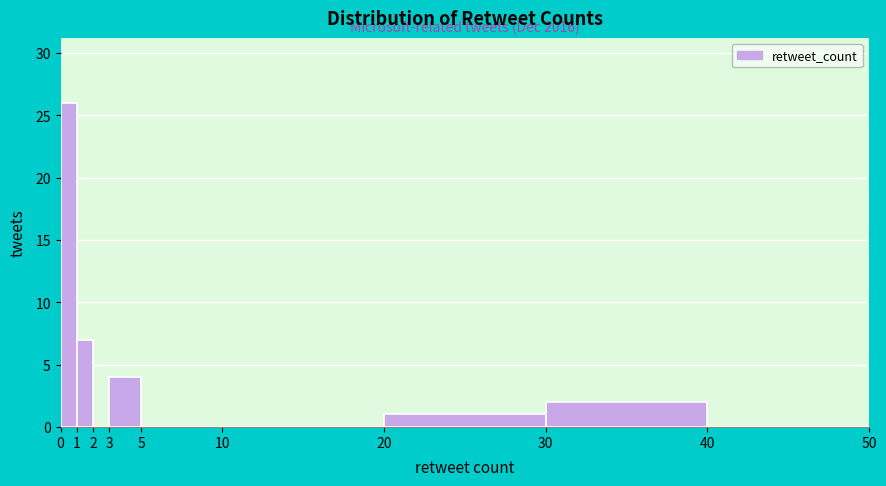

Over which range of the x-axis is the bar tallest?

0 to 1